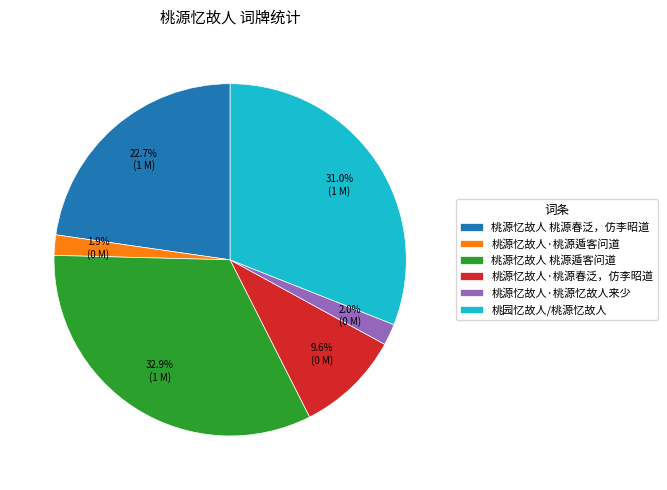

What portion of the pie excludes 桃源忆故人·桃源忆故人来少?

98.0%